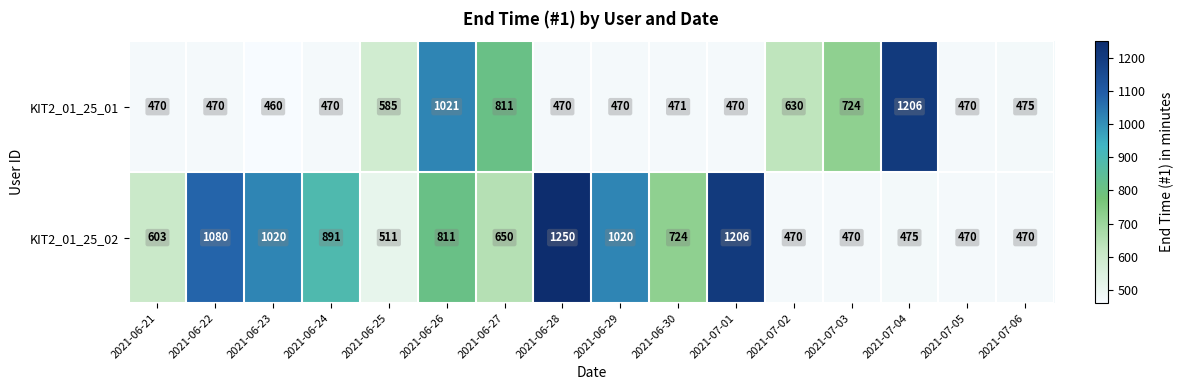

What is the average value of the KIT2_01_25_01 series?

605